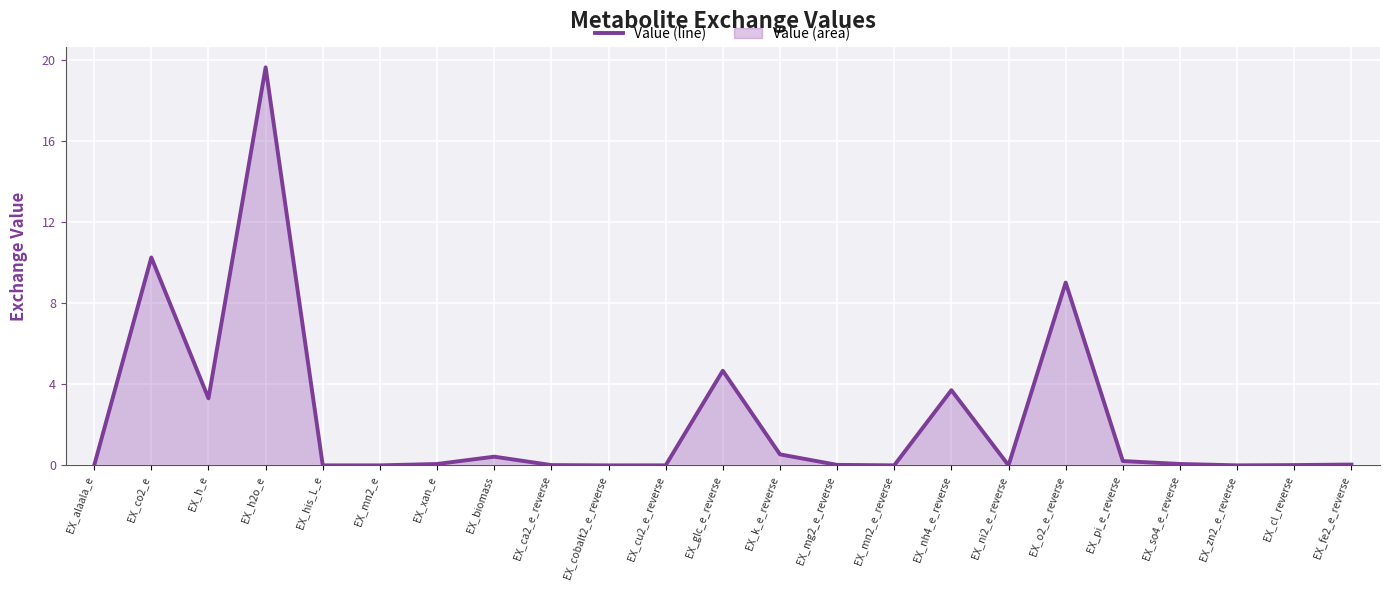

What is the difference between the second highest and second lowest values?

10.3